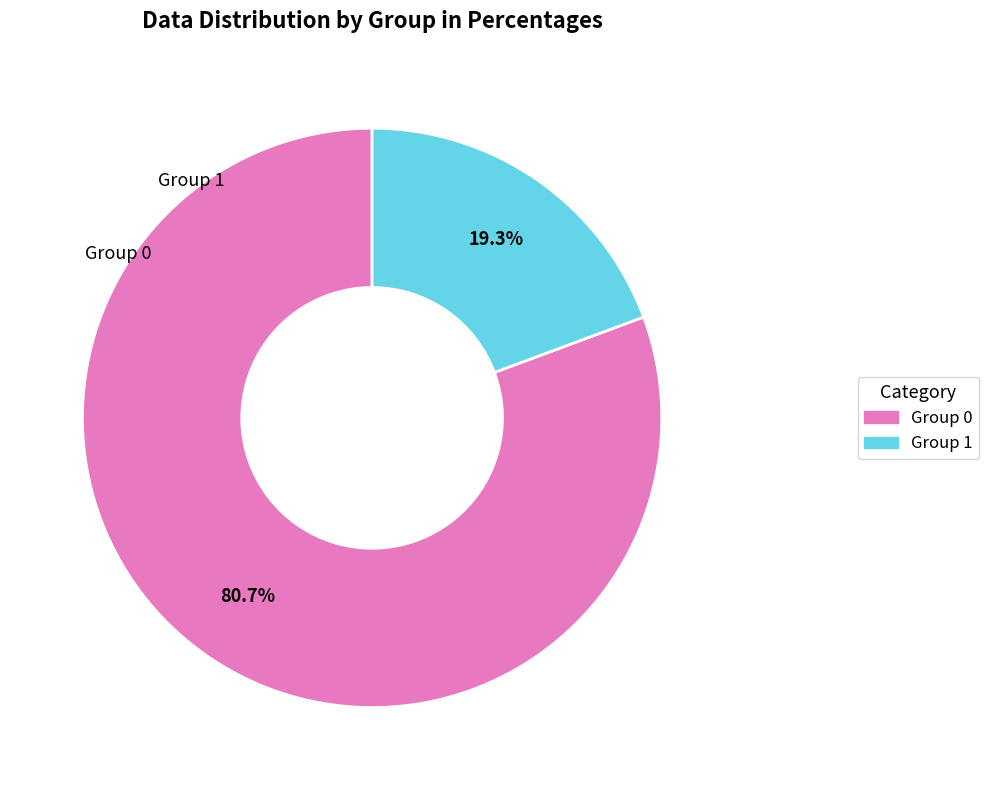

To the nearest percent, what is the average slice percentage?

50%